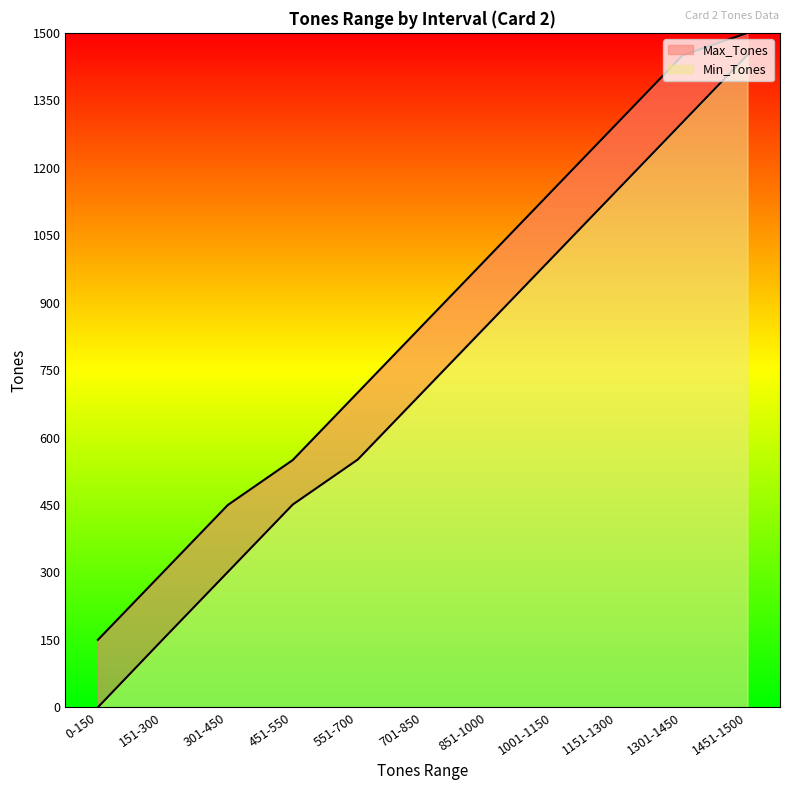

Rank the categories by Min_Tones value from lowest to highest.

0-150, 151-300, 301-450, 451-550, 551-700, 701-850, 851-1000, 1001-1150, 1151-1300, 1301-1450, 1451-1500